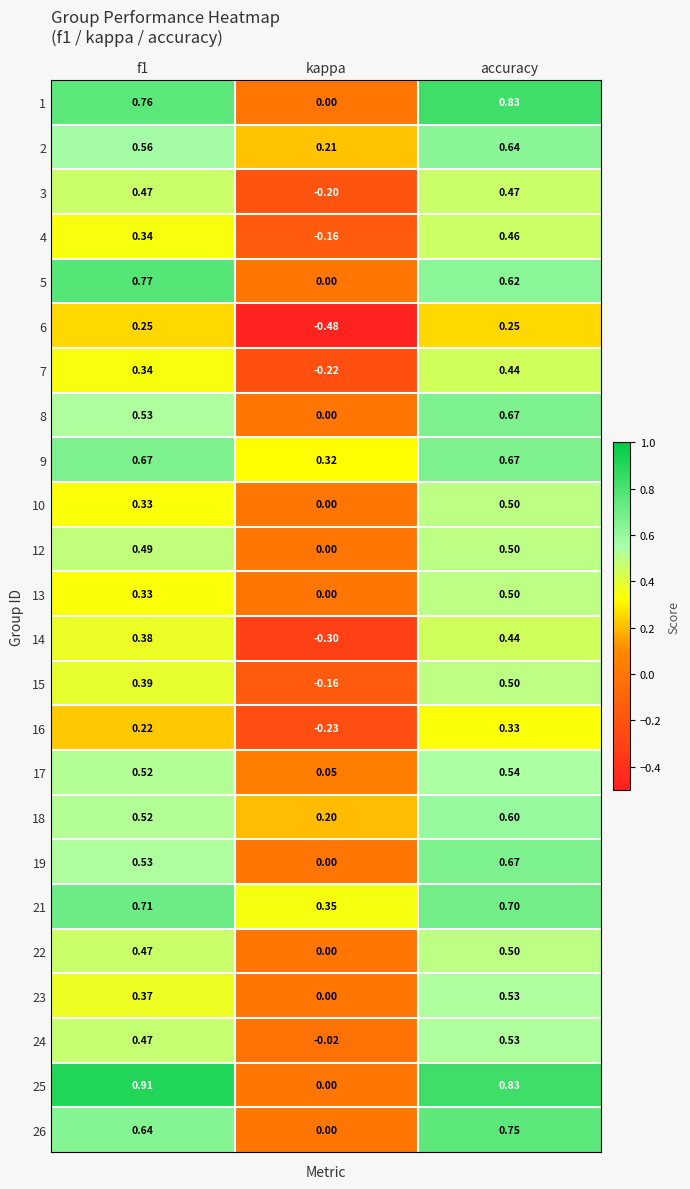

Which series has the largest total across all categories?

21